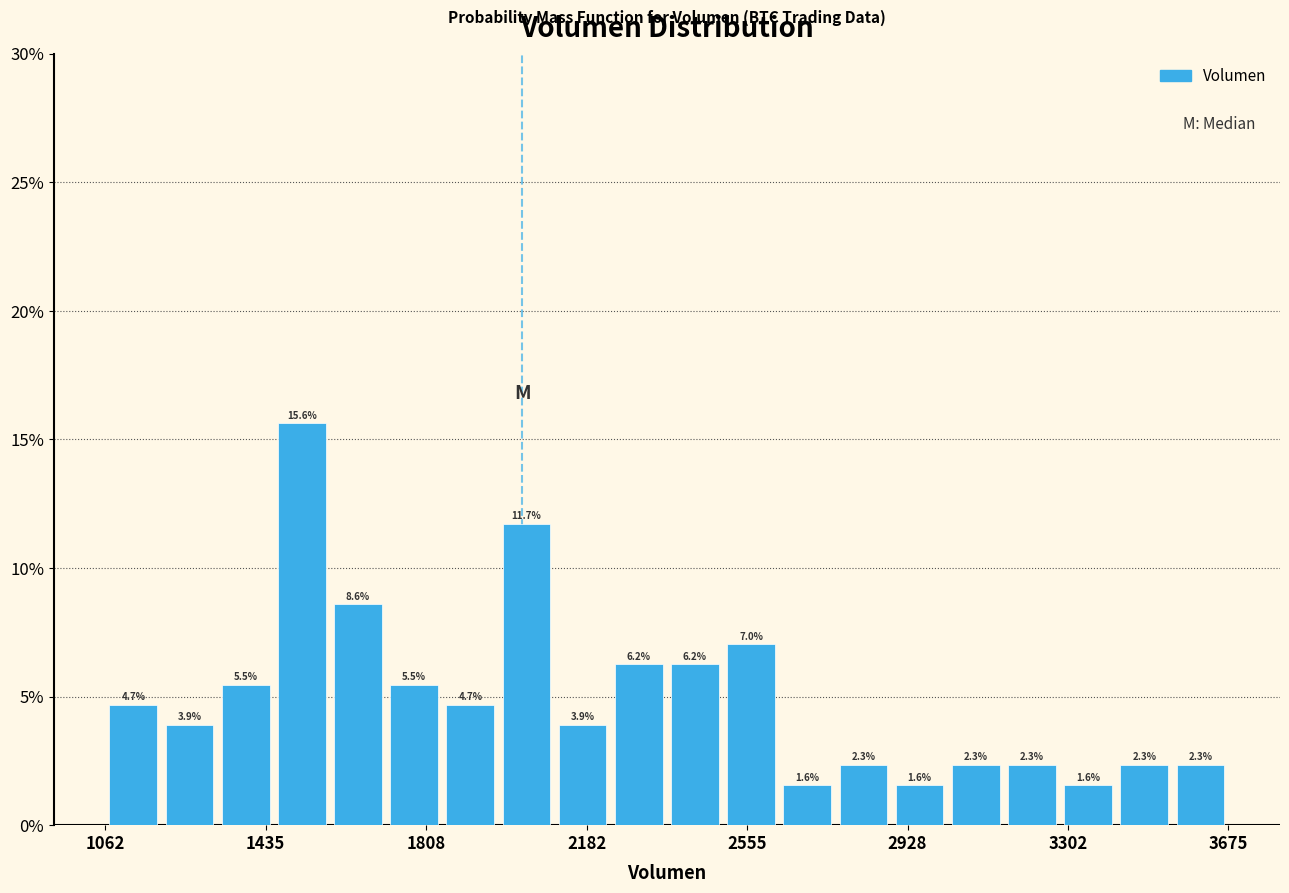

Around what value on the x-axis is the tallest bar? Give the approximate position of its centre, as read against the axis.

1500